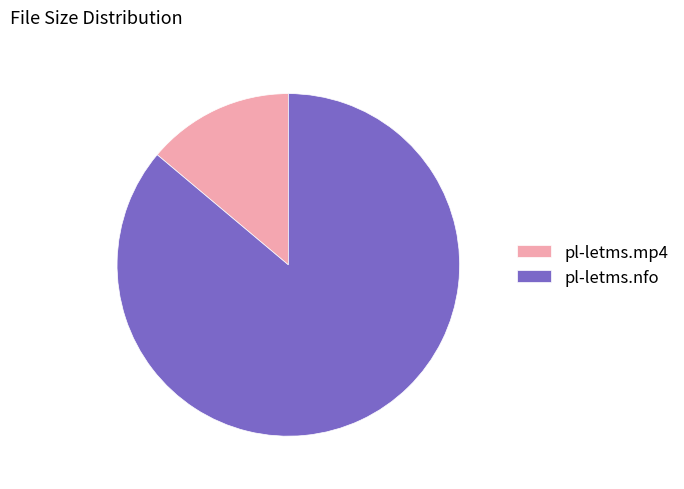

Which has a higher value, pl-letms.nfo or pl-letms.mp4?

pl-letms.nfo